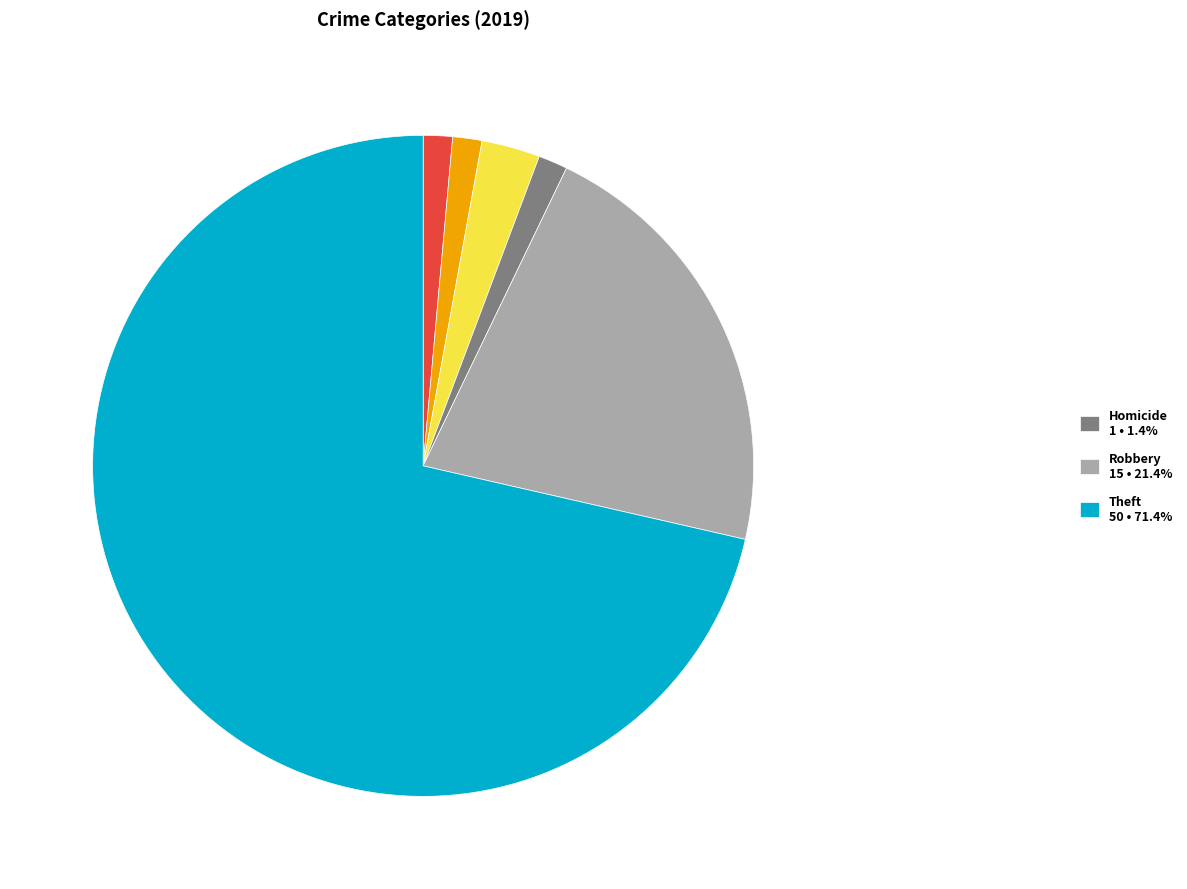

Is there a majority slice in this chart?

Yes